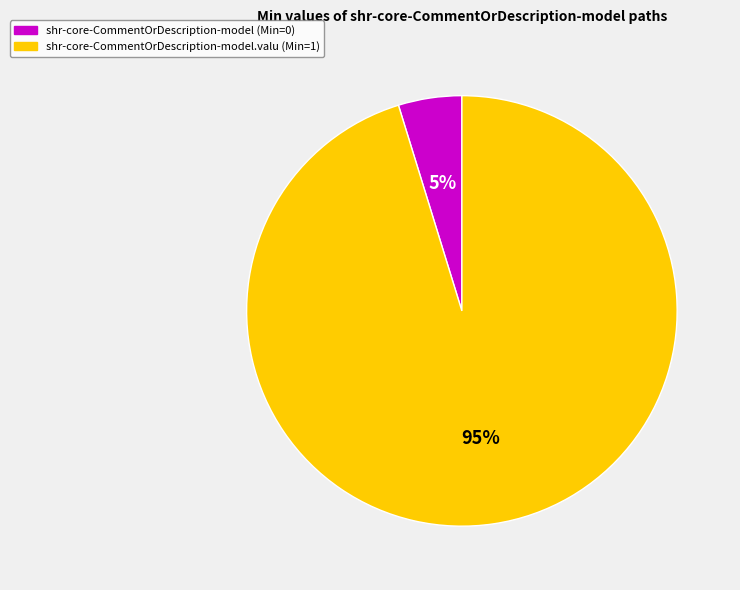

Is there any slice that represents more than half of the pie?

Yes